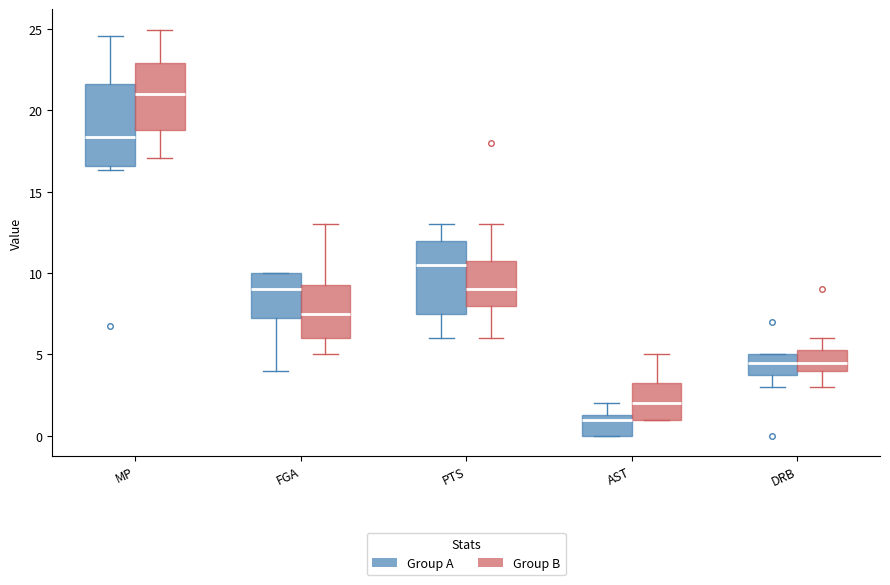

Which box has the highest median line?

MP (Group B)